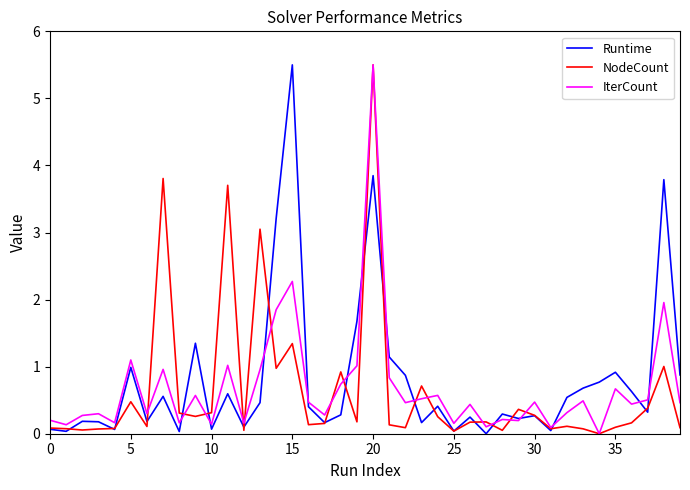

How many values in the NodeCount series exceed 0?

39